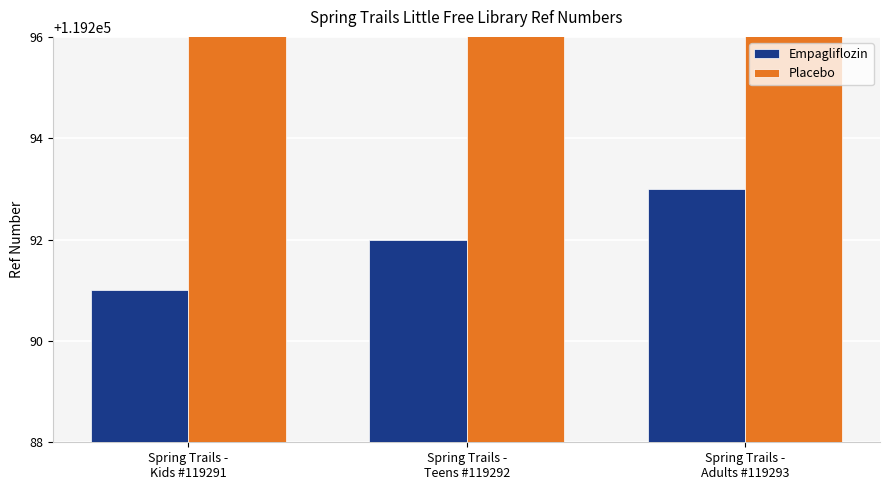

List the series in order of their peak value, lowest first.

Empagliflozin, Placebo